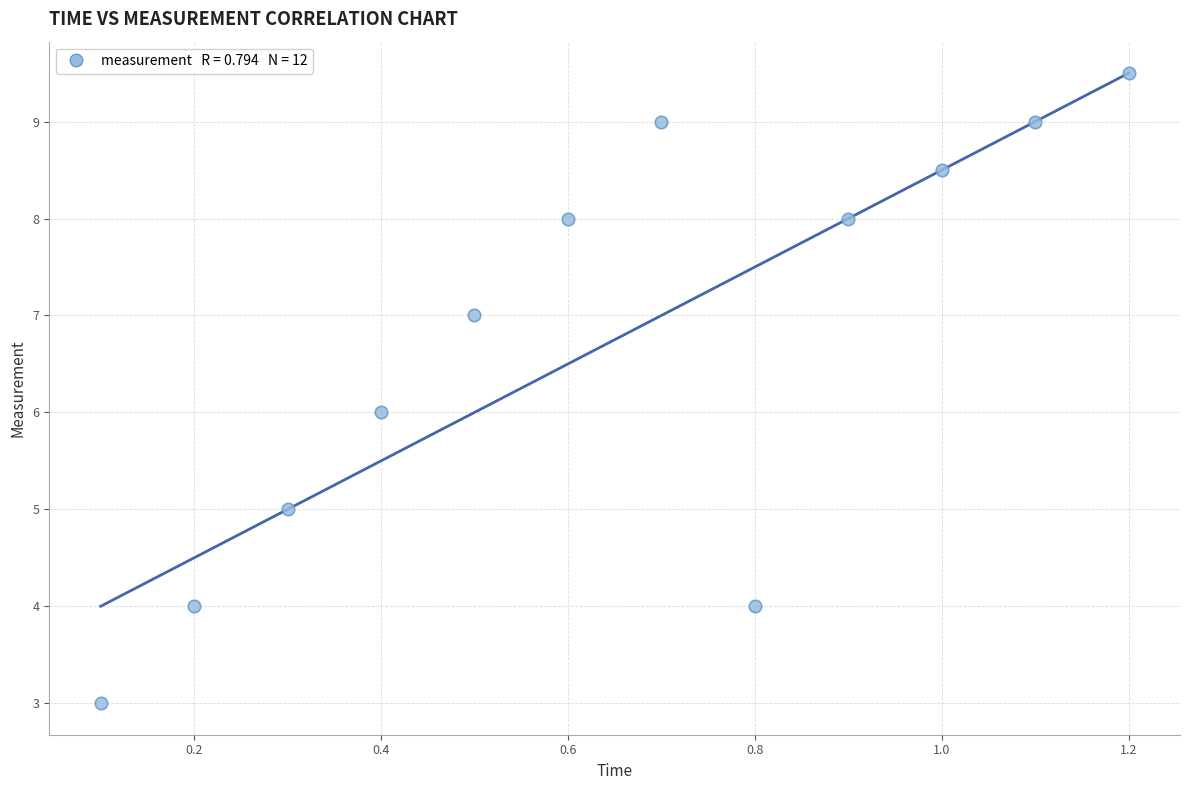

What is the range of X values (max minus min)?

1.1